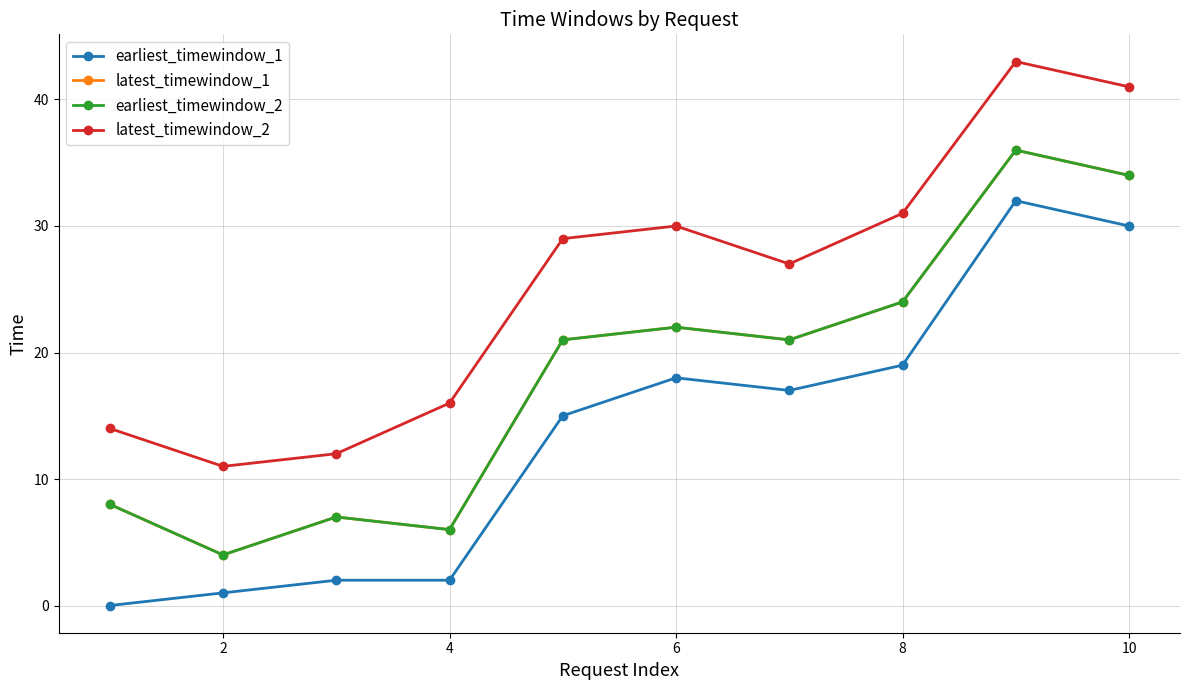

What is the difference between the second highest and minimum values in the earliest_timewindow_2 series?

30